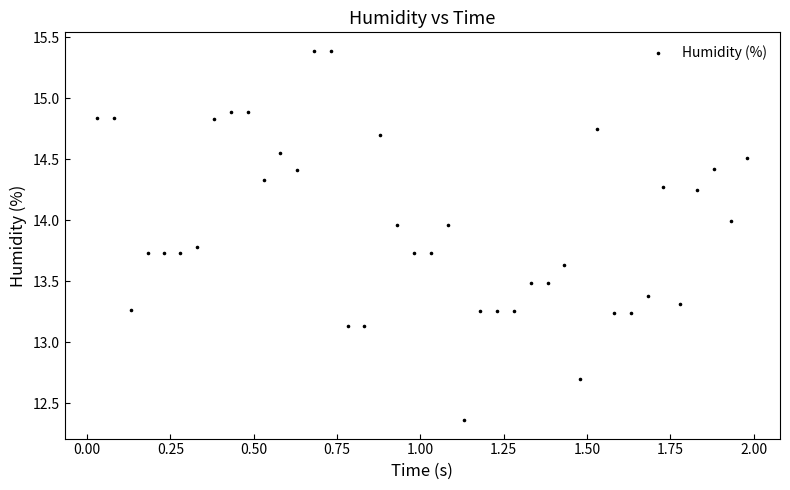

What is the range of Y values (max minus min)?

3.0